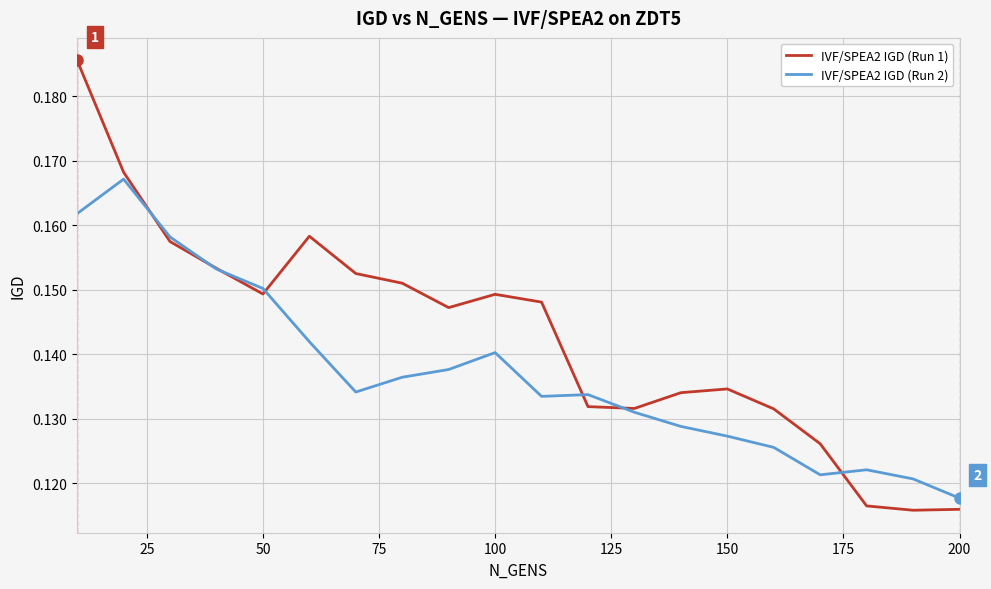

Which series has the largest total across all categories?

IVF/SPEA2 IGD (Run 1)